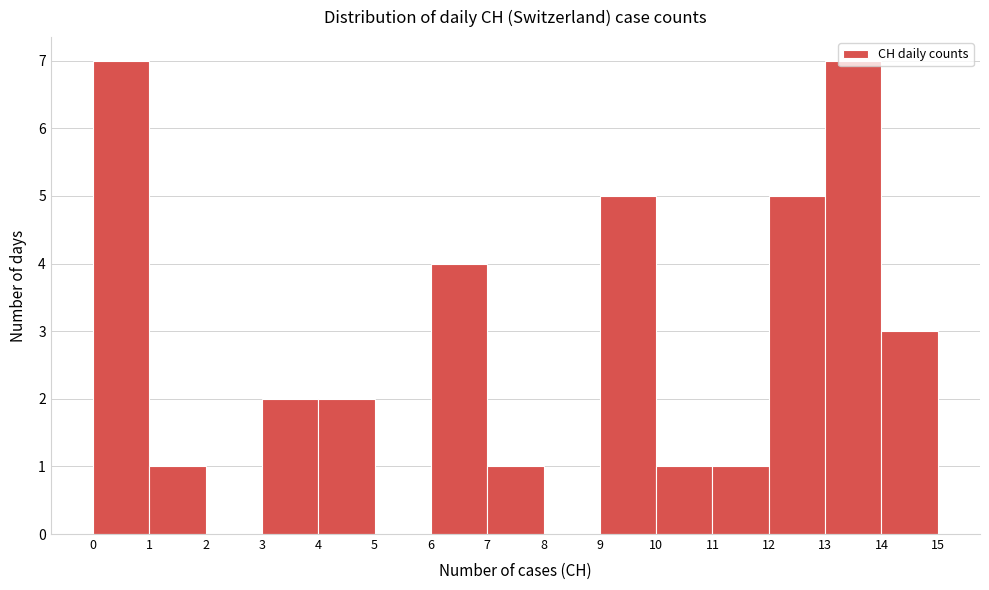

Reading left to right, list every bar in this chart as the range it spans on the x-axis followed by its height. The values are not printed on the chart, so give them approximately, as read against the axis.

0 to 1: 7
1 to 2: 1
2 to 3: 0
3 to 4: 2
4 to 5: 2
5 to 6: 0
6 to 7: 4
7 to 8: 1
8 to 9: 0
9 to 10: 5
10 to 11: 1
11 to 12: 1
12 to 13: 5
13 to 14: 7
14 to 15: 3